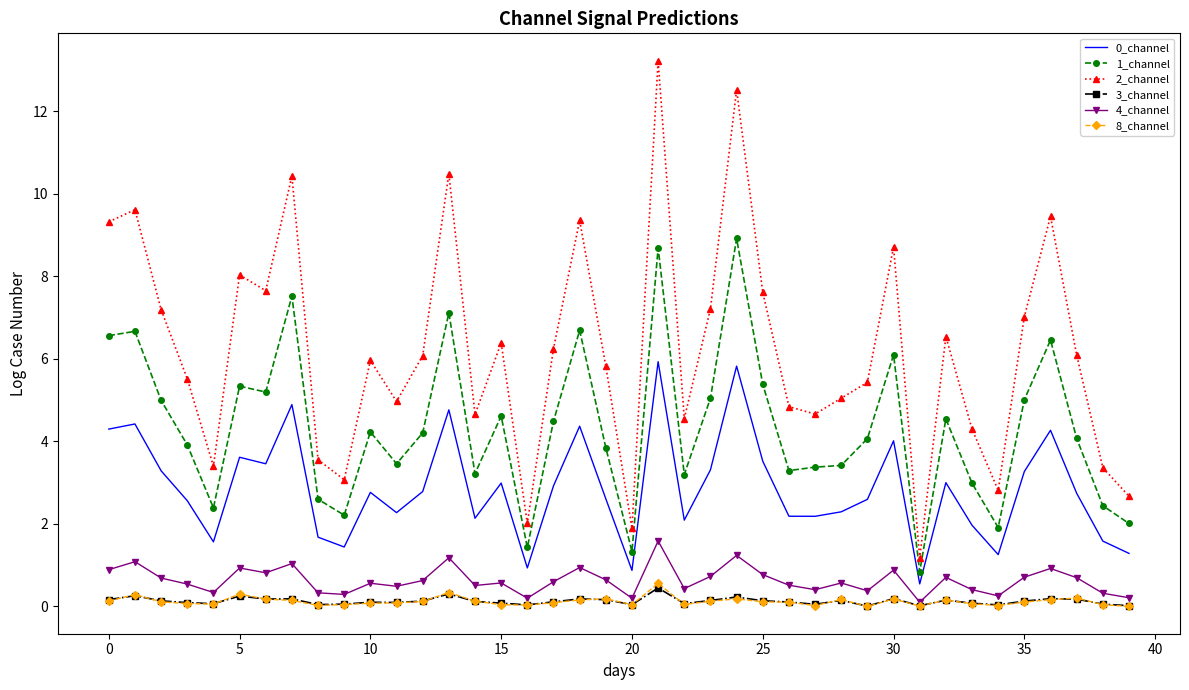

Which series has the largest range (max minus min)?

2_channel